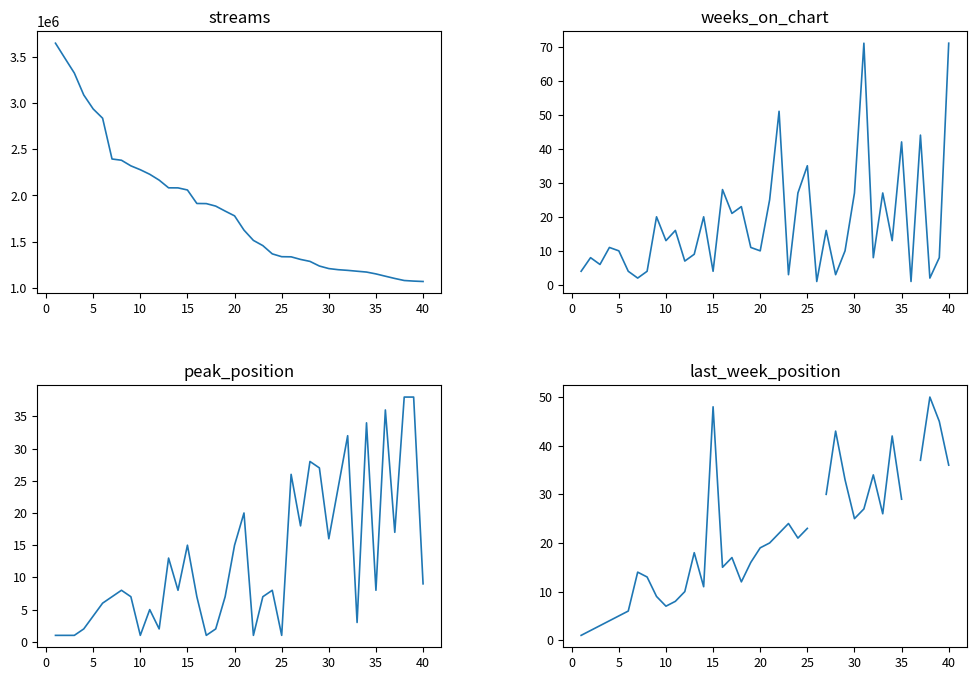

How many values in the peak_position series exceed 8?

17